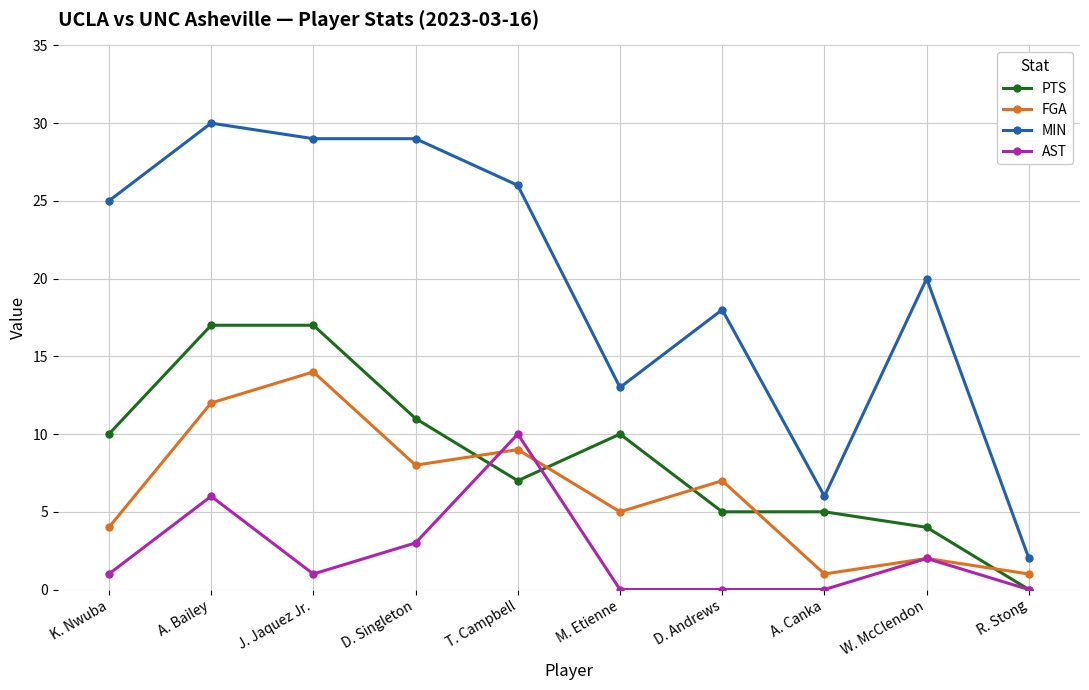

At which category is the sum across all series the highest?

A. Bailey